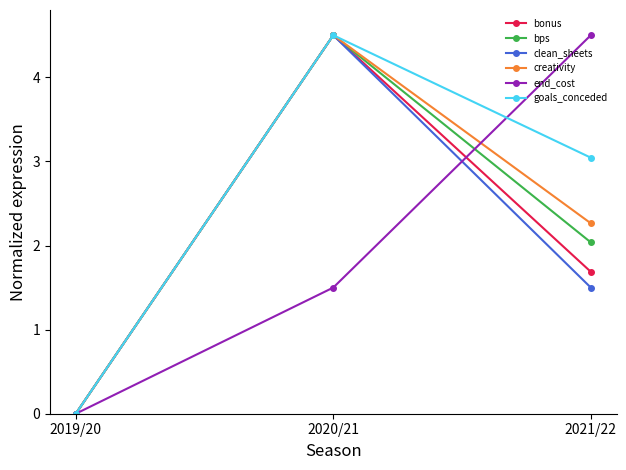

What position from the left is 2019/20?

1